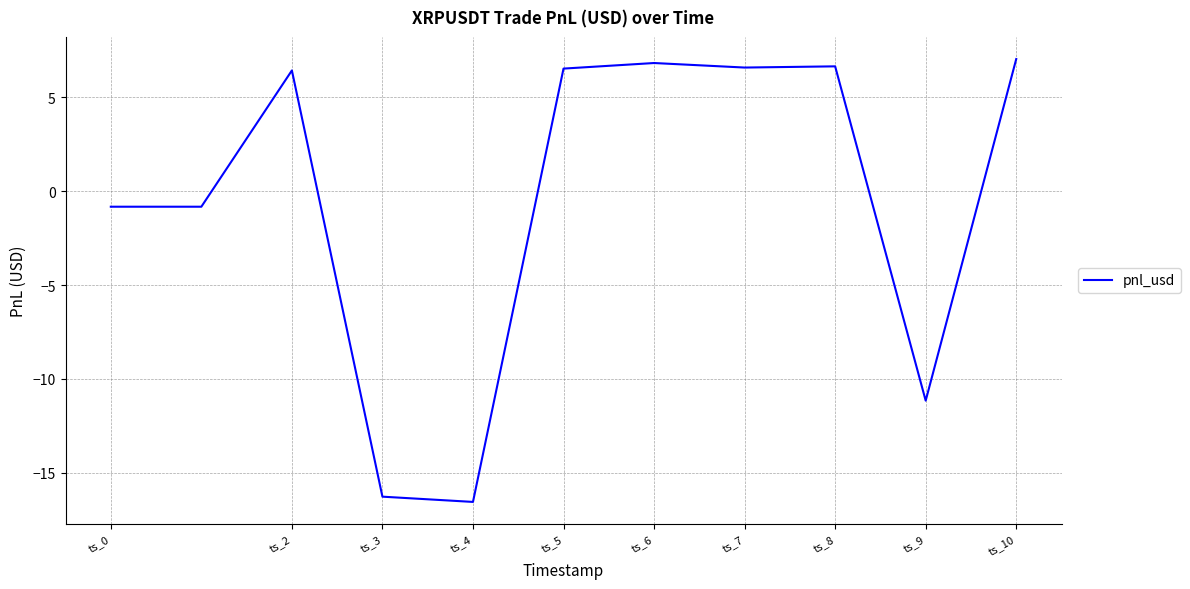

What is the greatest value displayed?

7.0